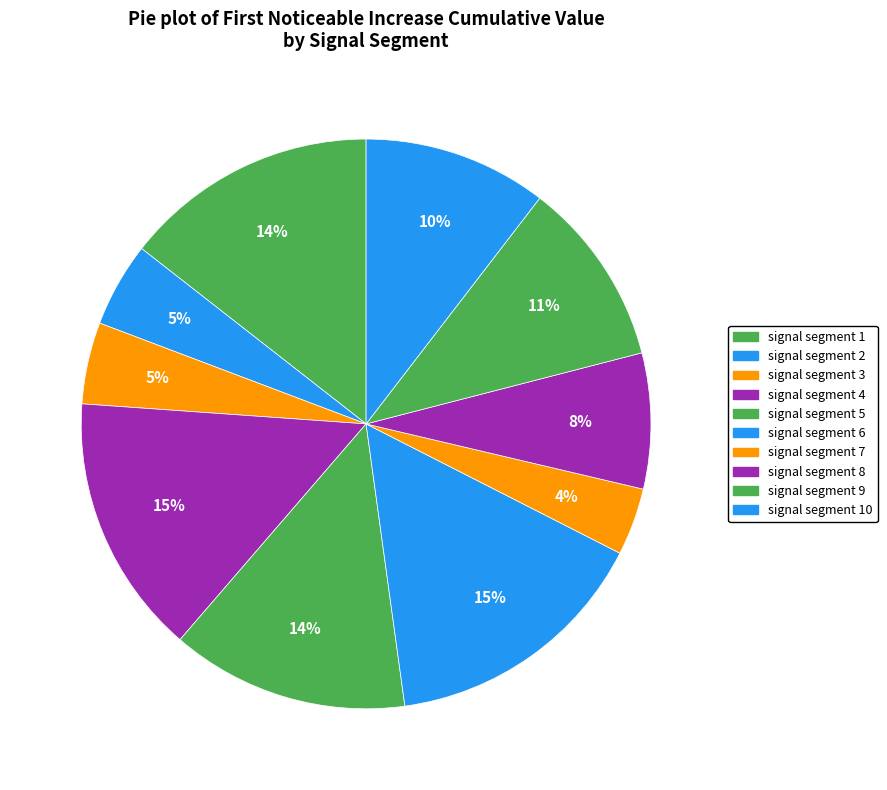

How many segments does this pie chart have?

10